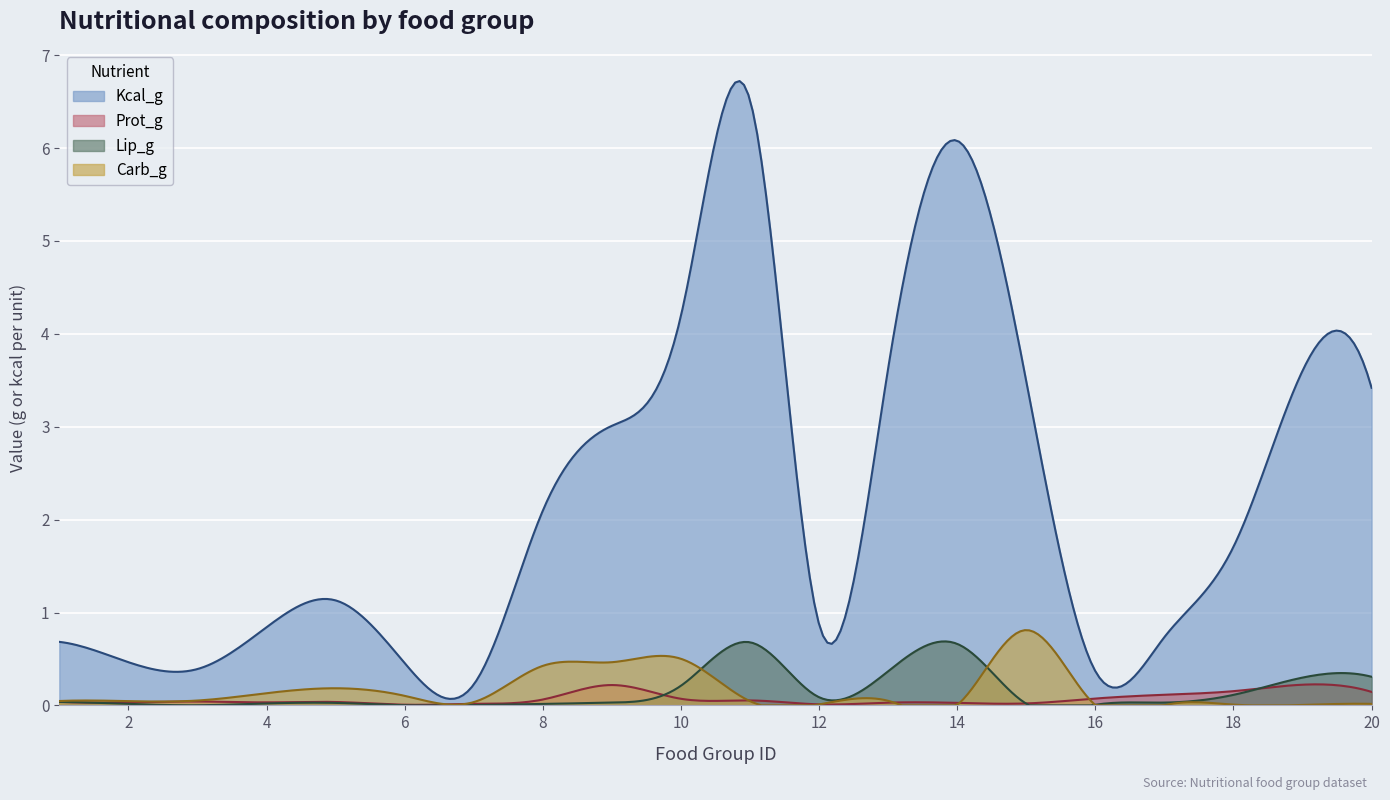

Which series changed the most between 9 and 16?

Kcal_g